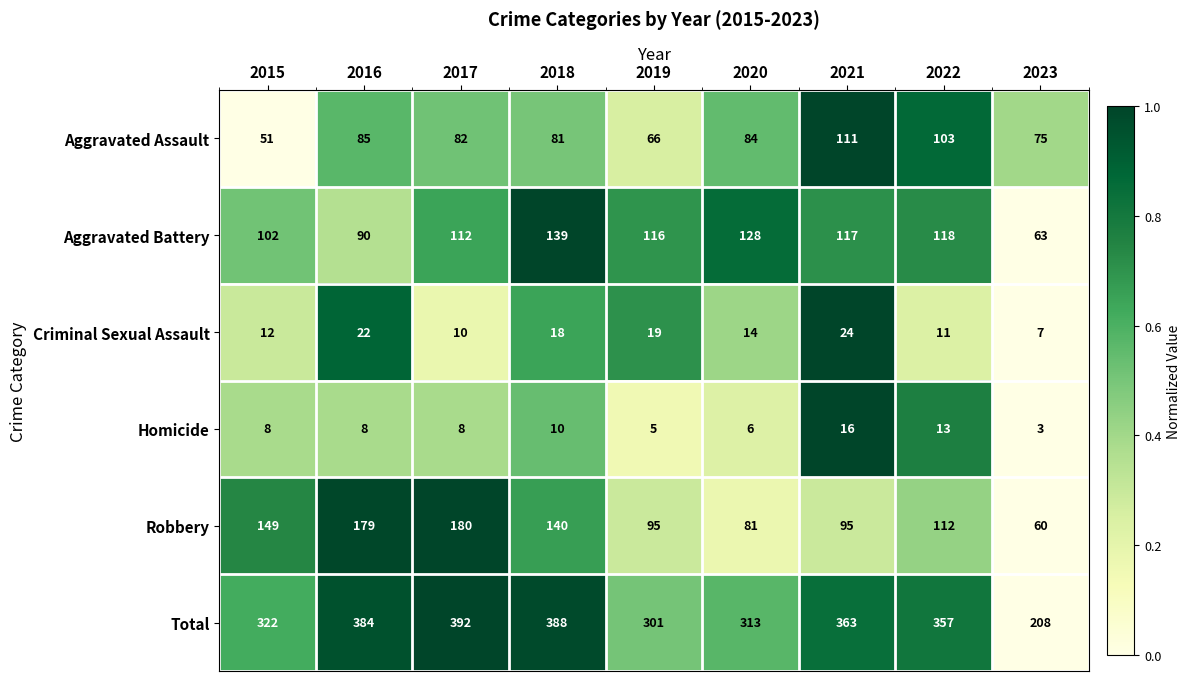

Is it true that Homicide equals 8 at 2017?

True